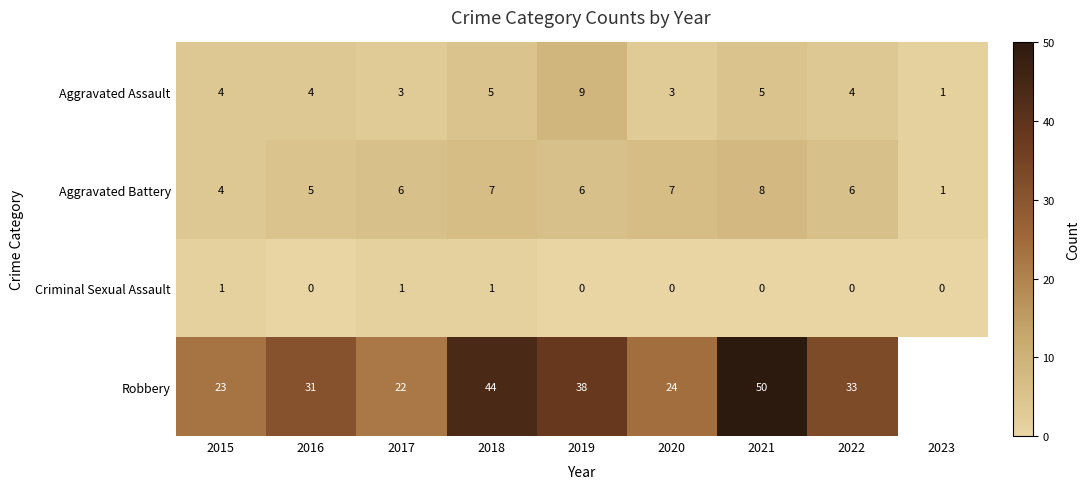

How many Criminal Sexual Assault values are between 0 and 1?

9